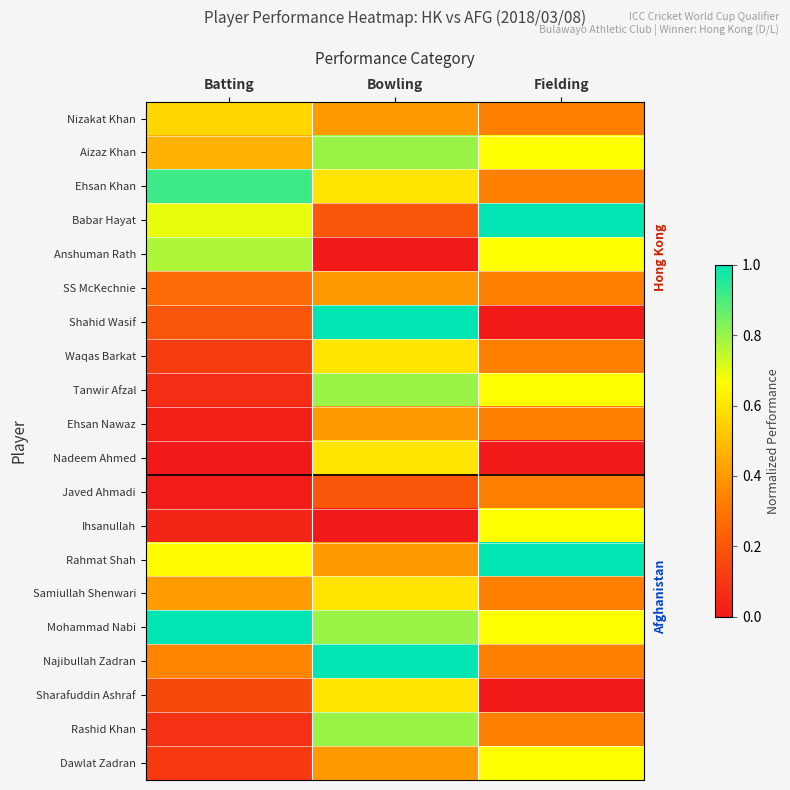

Which series has the widest spread of values?

Shahid Wasif